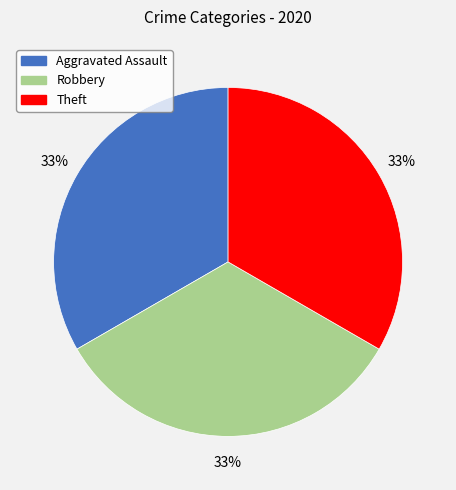

To the nearest percent, what is the average slice percentage?

33%